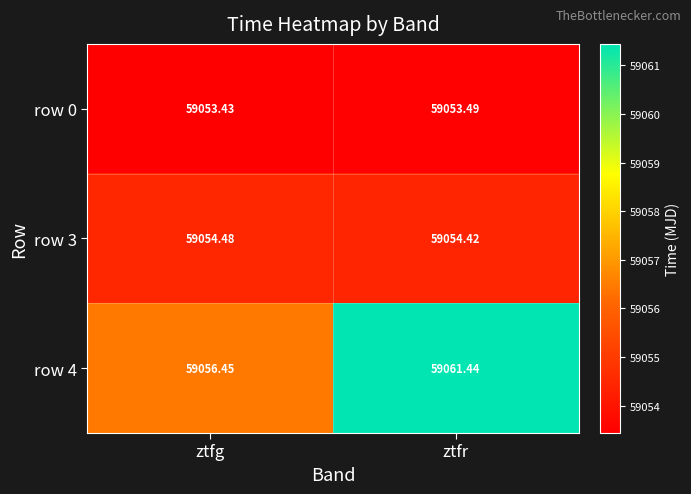

At which category is the sum across all series the highest?

ztfr